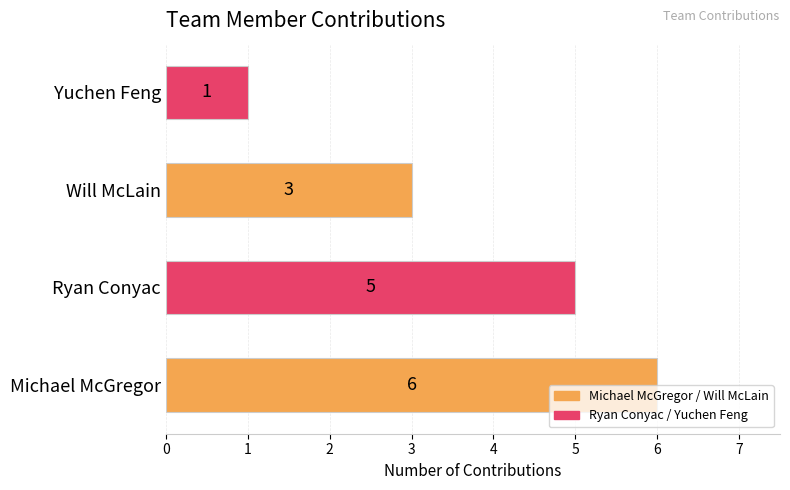

Rank the categories by value from highest to lowest.

Michael McGregor, Ryan Conyac, Will McLain, Yuchen Feng